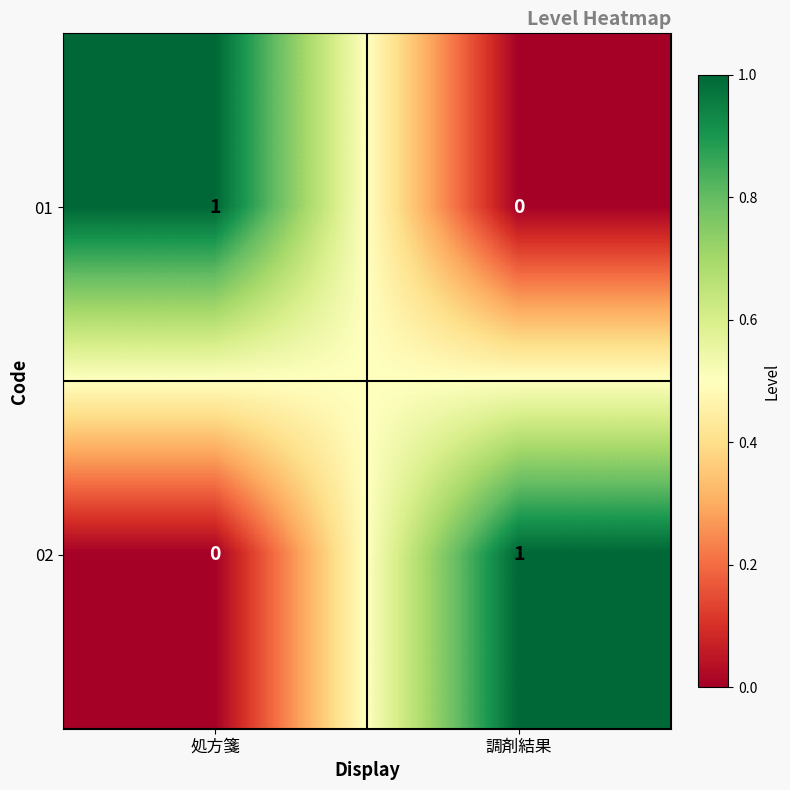

The value of 02 at 処方箋 is 0. True or false?

True